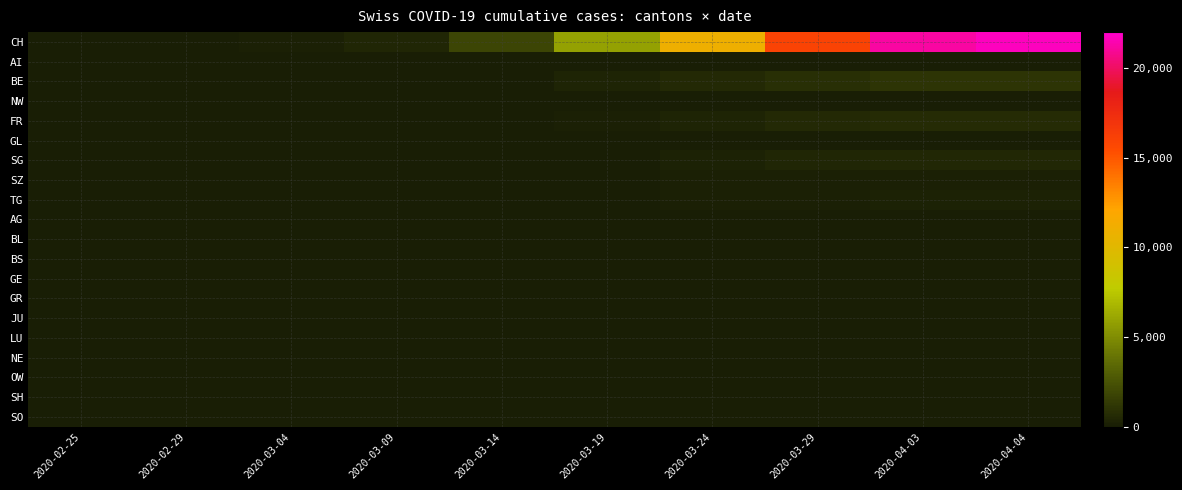

How many distinct data groups are displayed?

20